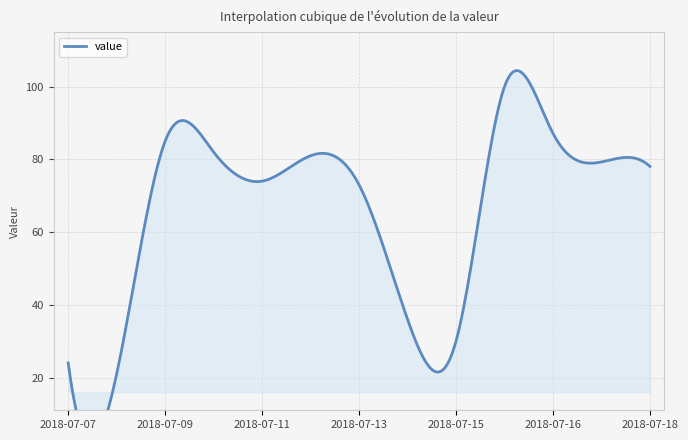

Where is the first local minimum?

2018-07-08